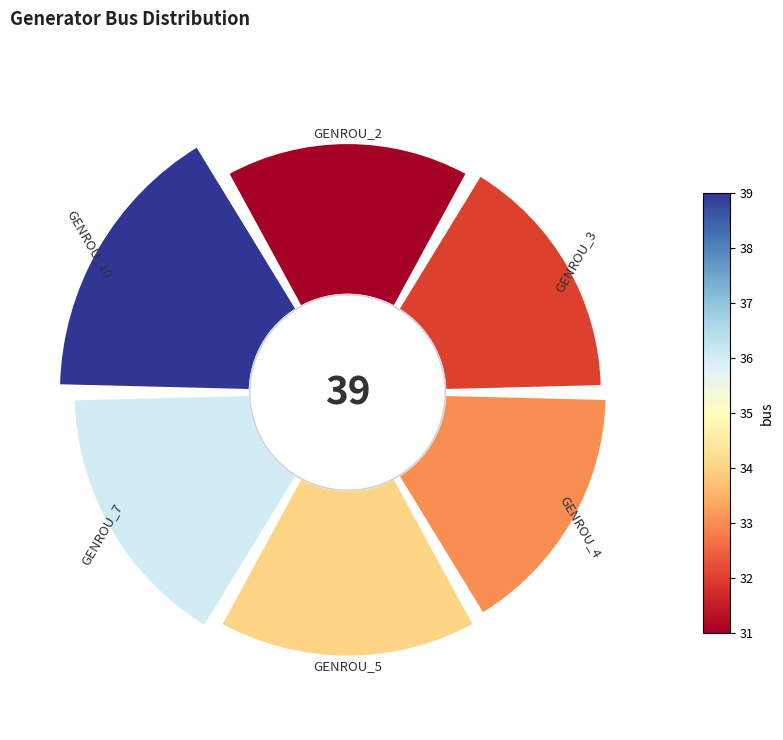

Does GENROU_2 account for over 50% of the chart?

No